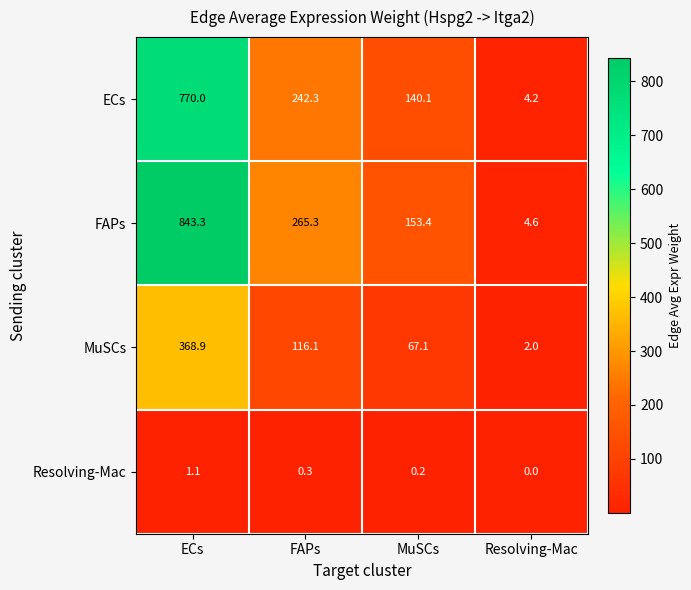

What is the difference between the second highest and minimum values in the ECs series?

238.1